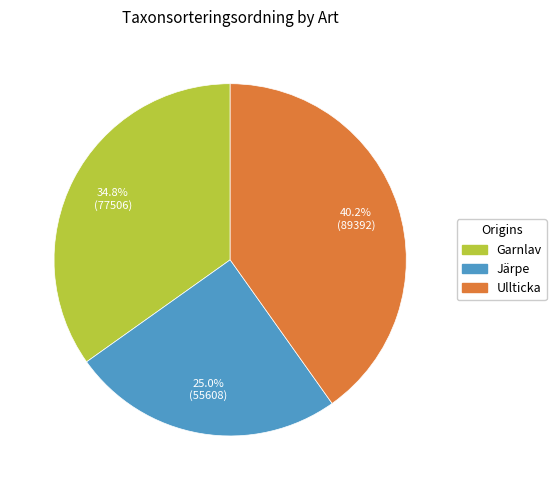

What is the ratio of the value at Ullticka to the value at Järpe?

1.6